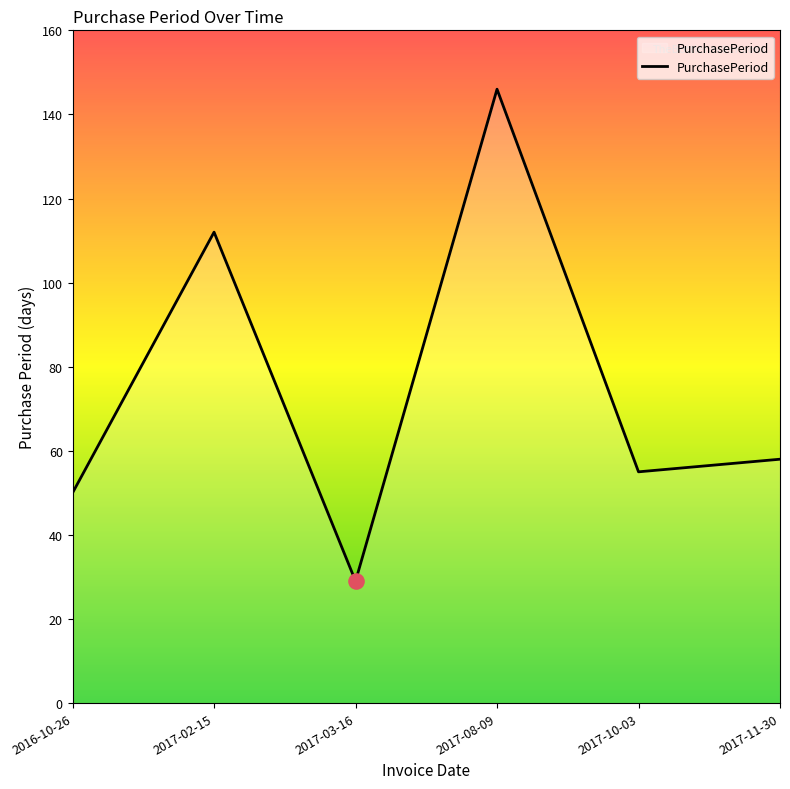

What is the change in value from 2016-10-26 to 2017-11-30?

+8